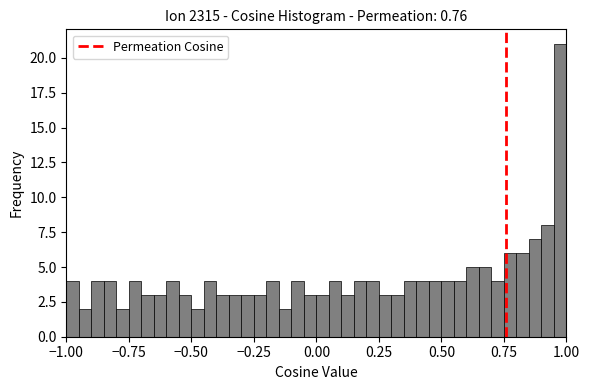

Around what value on the x-axis is the tallest bar? Give the approximate position of its centre, as read against the axis.

1.00